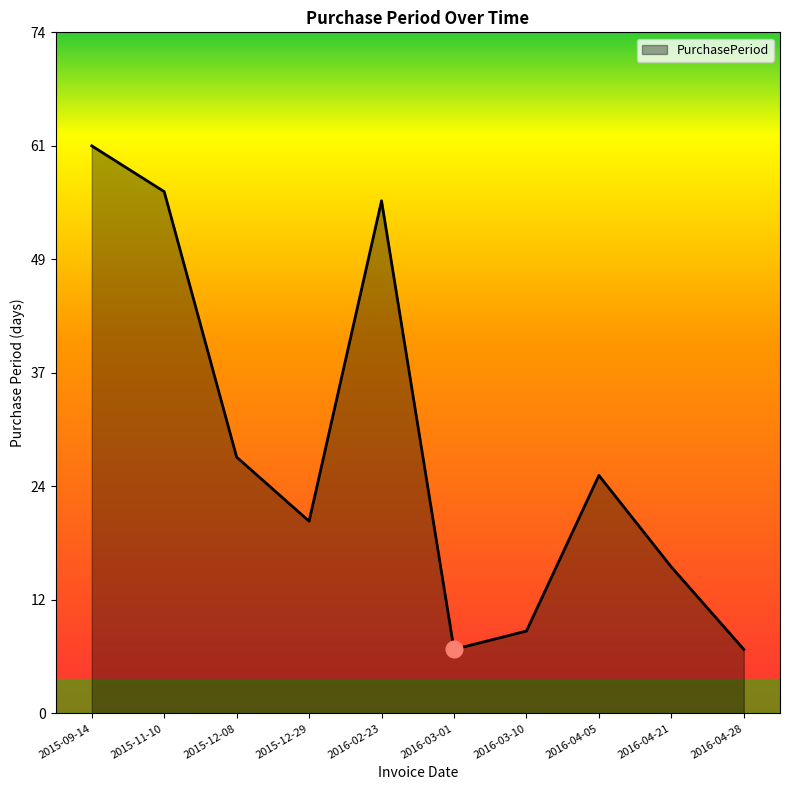

Does the chart display data point markers on the line(s)?

No